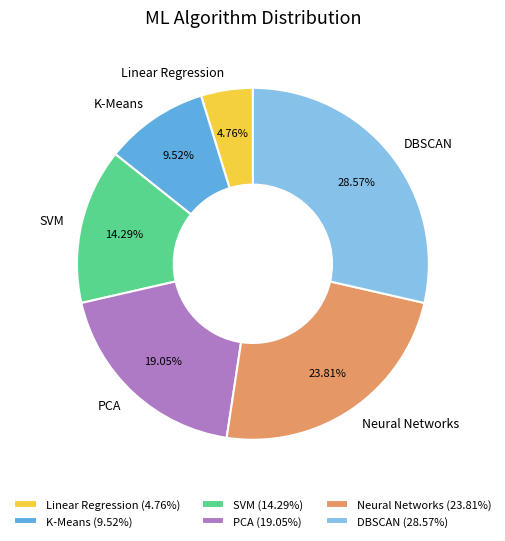

Is there a majority slice in this chart?

No